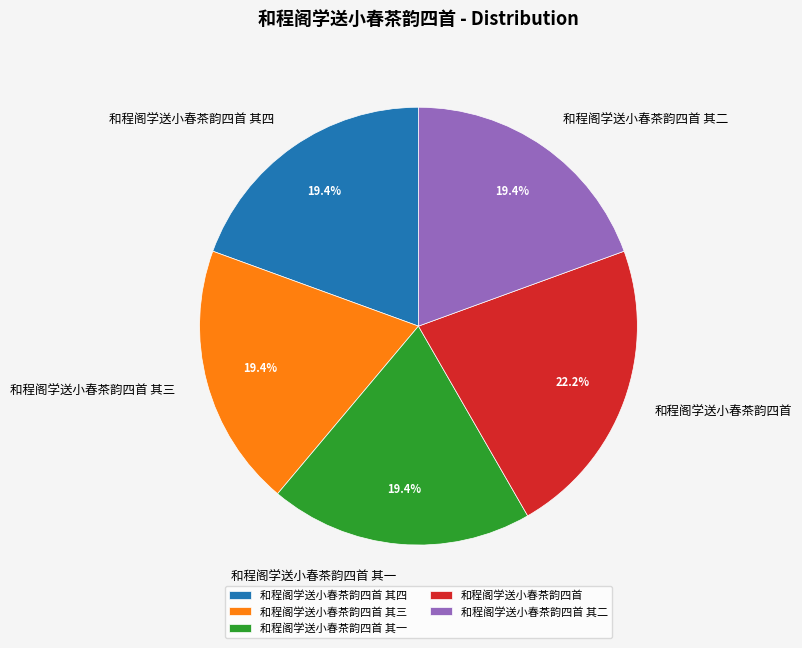

How much of the chart is everything except 和程阁学送小春茶韵四首 其四?

80.6%